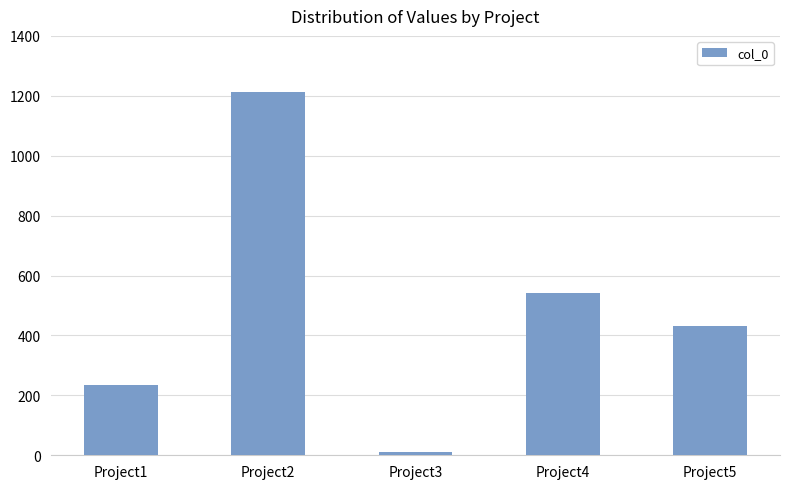

True or false: the data shows 542 at Project4.

True